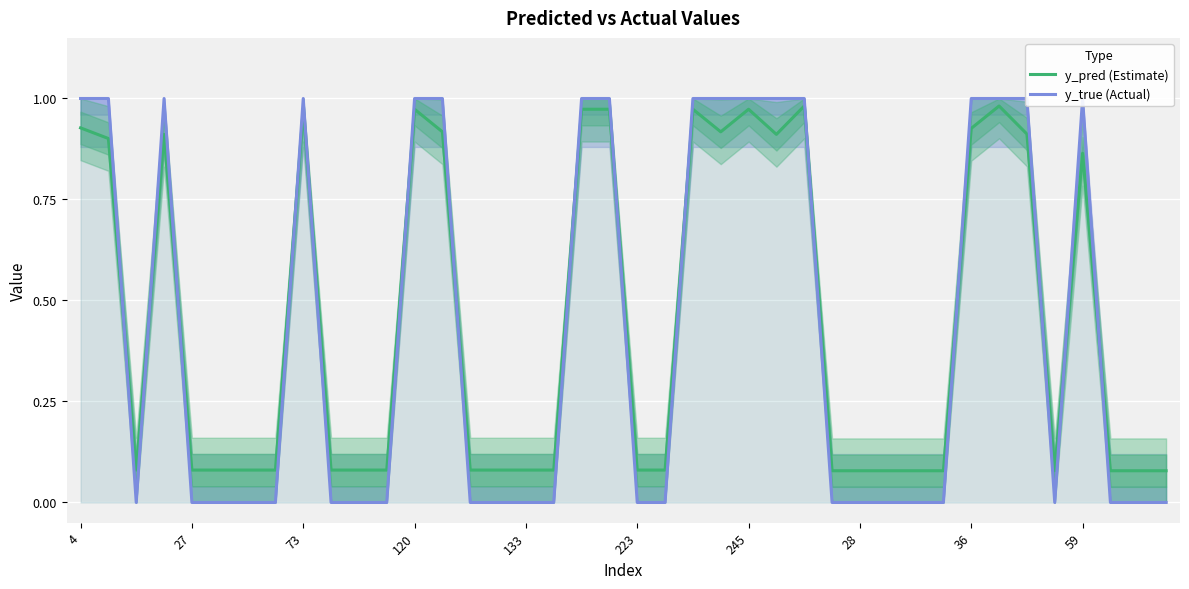

Which series has the largest total across all categories?

y_pred (Estimate)